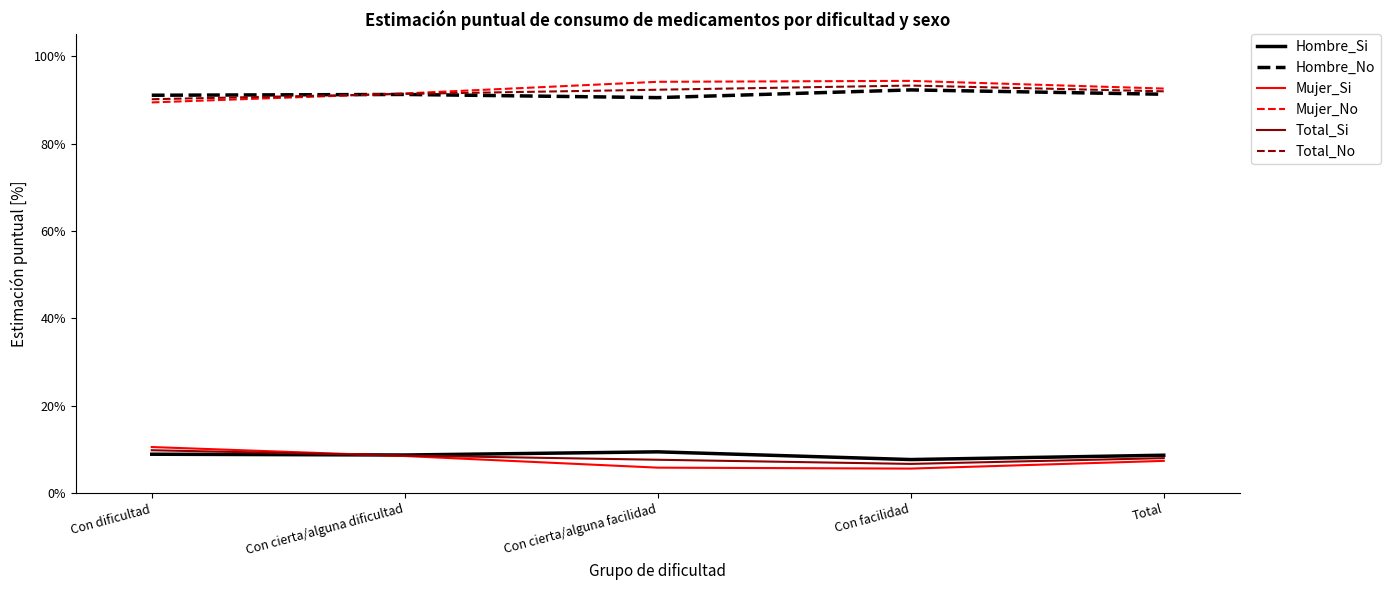

Does the chart have visible grid lines?

No